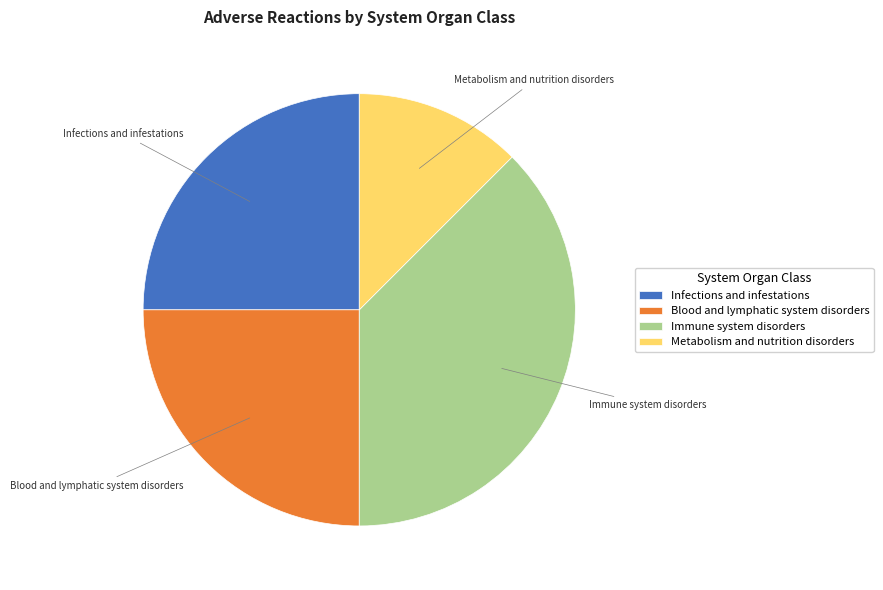

What is the smallest slice in the pie chart?

Metabolism and nutrition disorders